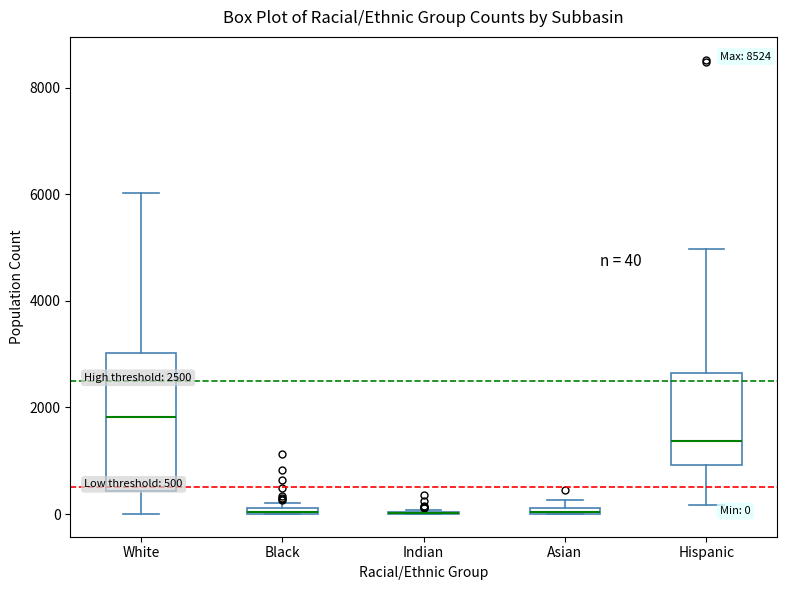

Which box is the tallest, from its lower edge to its upper edge?

White